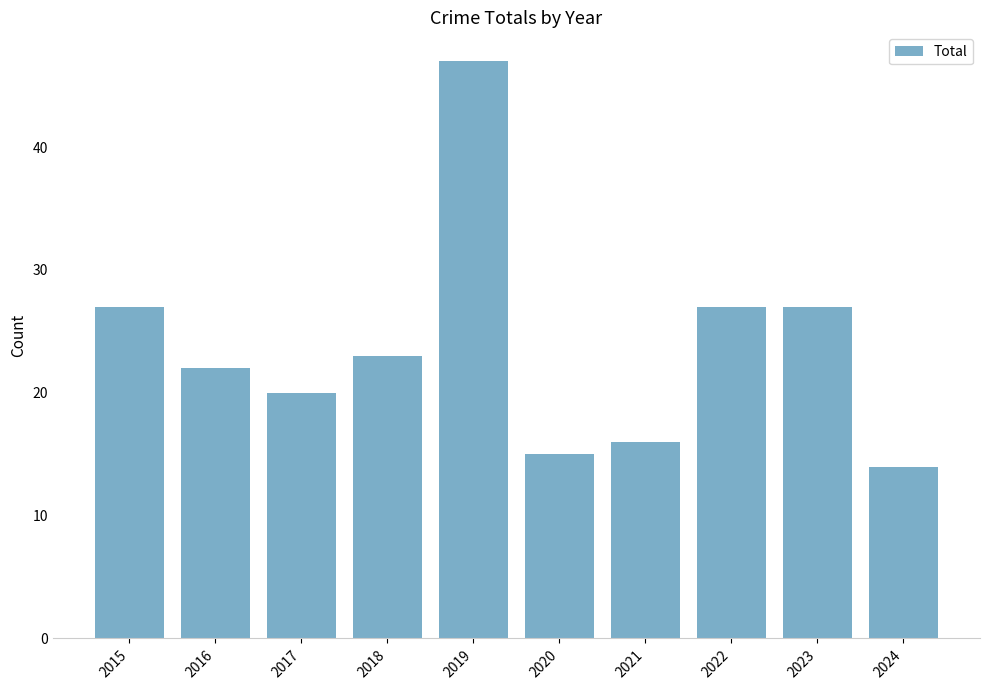

What is the ratio of the value at 2021 to the value at 2020?

1.1